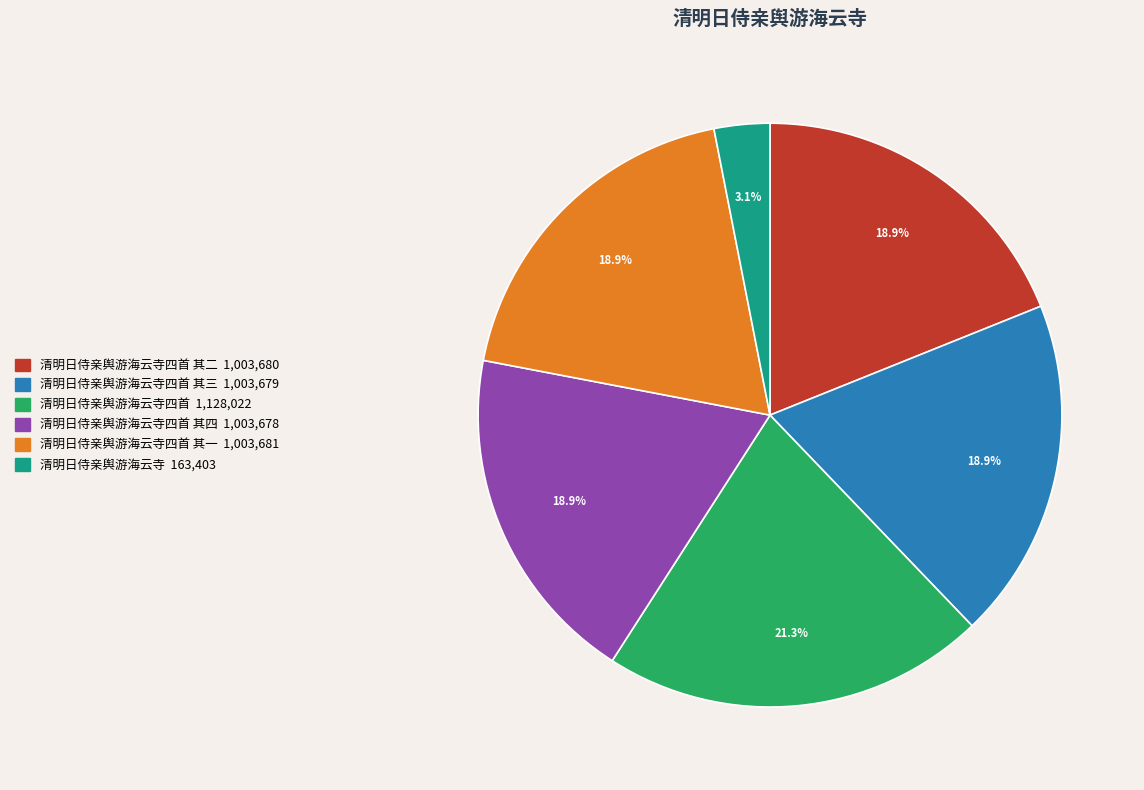

Is there any slice that represents more than half of the pie?

No